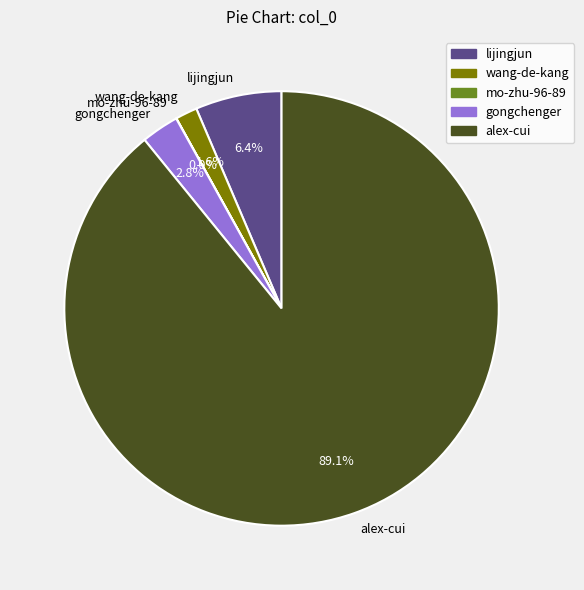

What is the ratio of the value at wang-de-kang to the value at gongchenger?

0.6